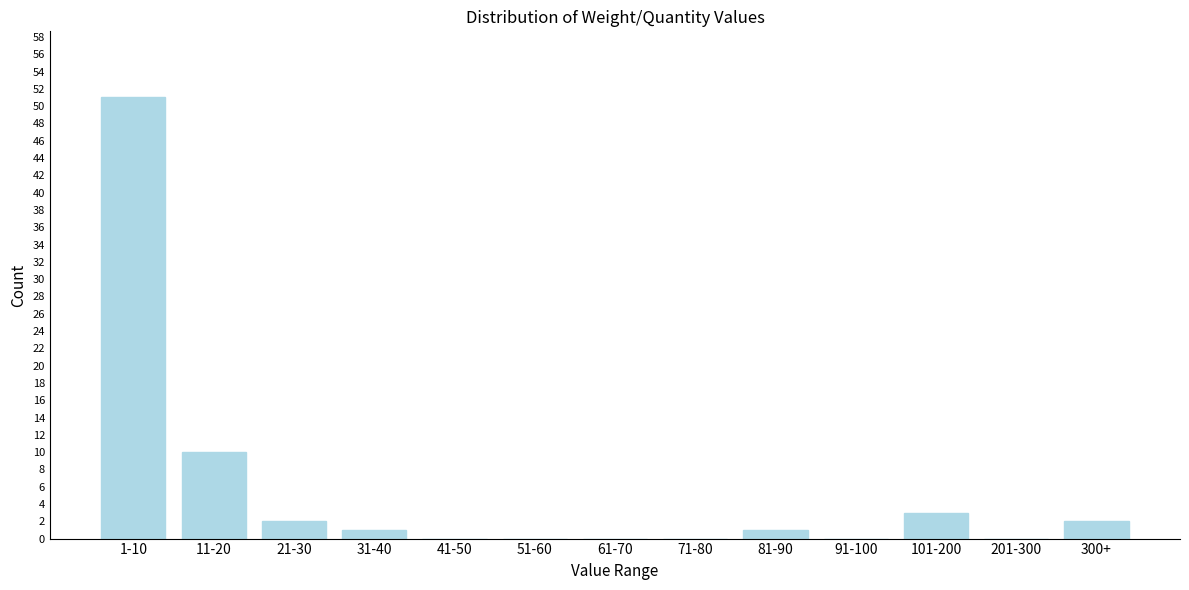

Reading left to right, transcribe all the data shown in this chart.

1-10=51	11-20=10	21-30=2	31-40=1	41-50=0	51-60=0	61-70=0	71-80=0	81-90=1	91-100=0	101-200=3	201-300=0	300+=2